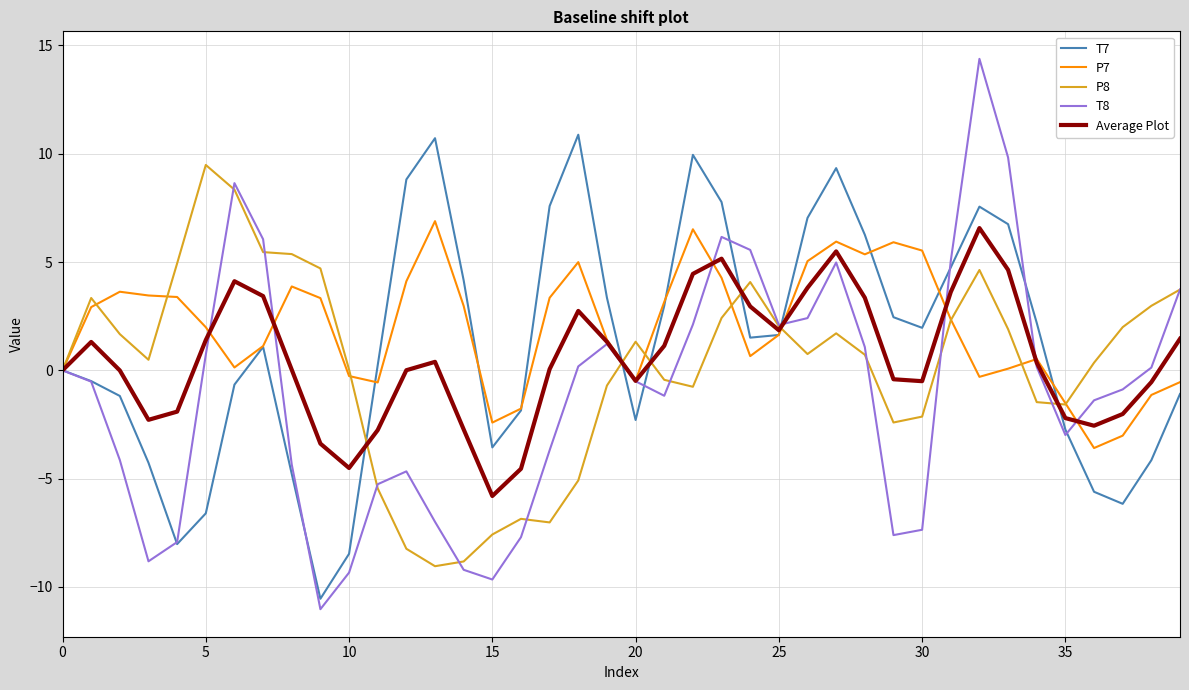

Which series has the largest range (max minus min)?

T8